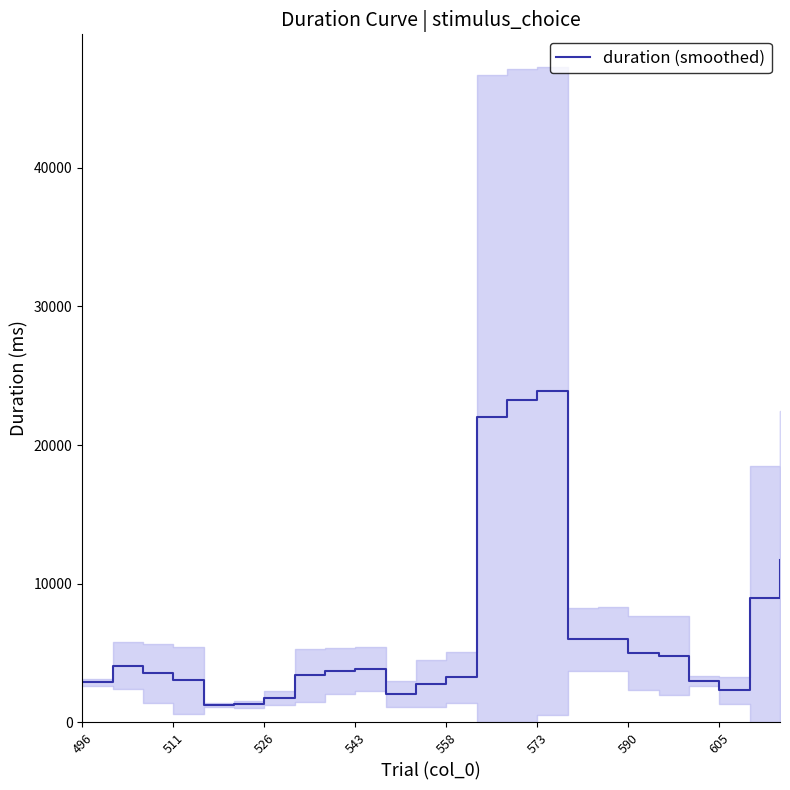

What position from the right is 496?

24